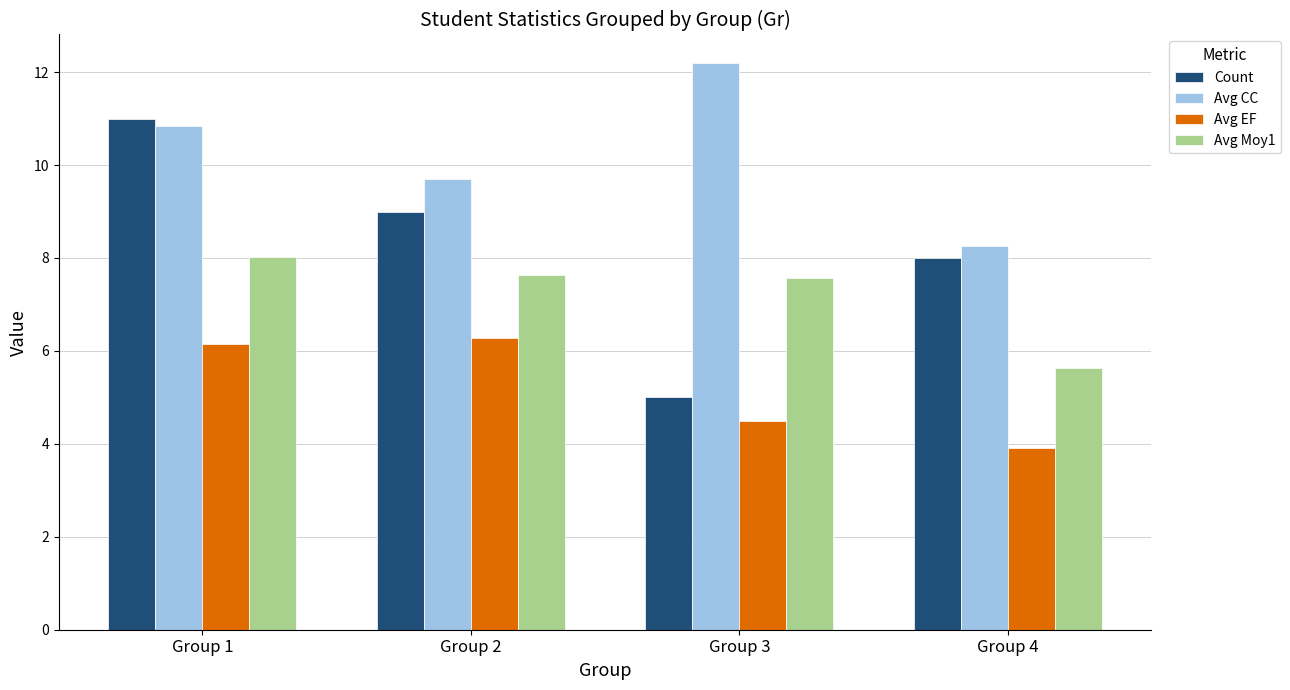

At which category is the sum across all series the highest?

Group 1